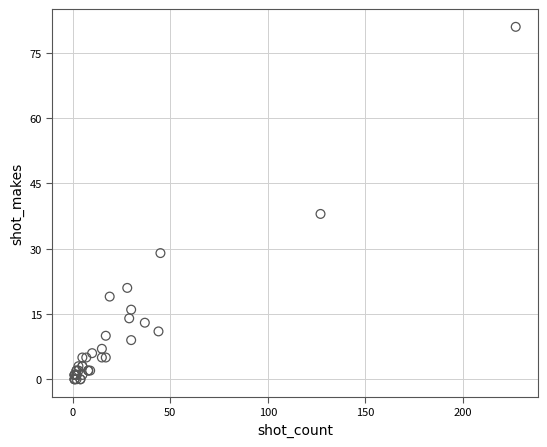

What Y value in the scatter plot is closest to 40?

38